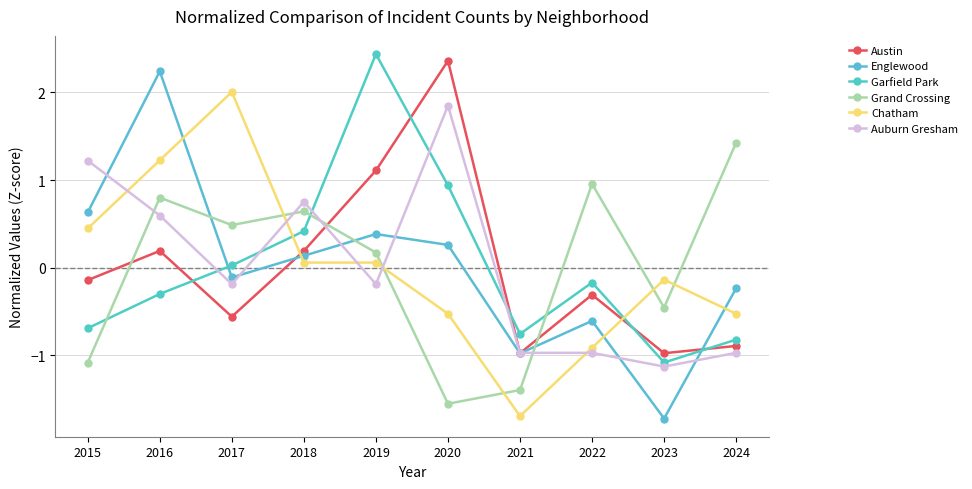

Which series changed the most between 2016 and 2024?

Englewood